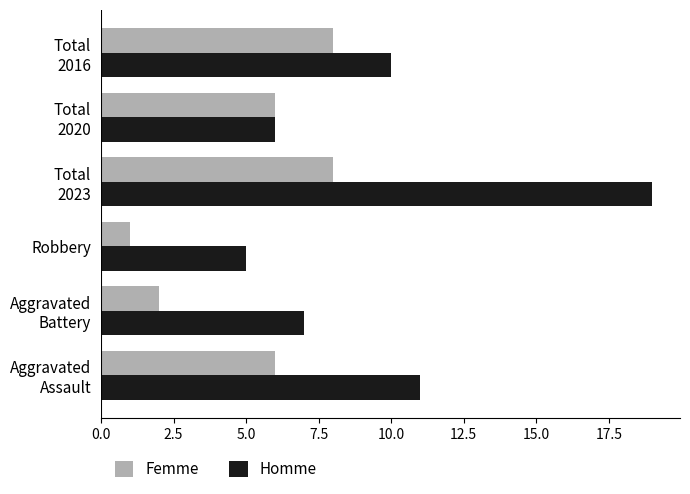

Is the value of Femme at Robbery greater than the value of Homme at Robbery?

No